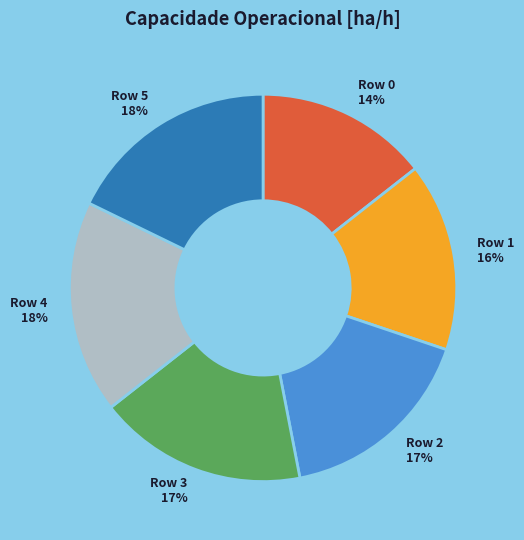

Approximately how many times larger is the value at Row 2 compared to Row 1?

1.1